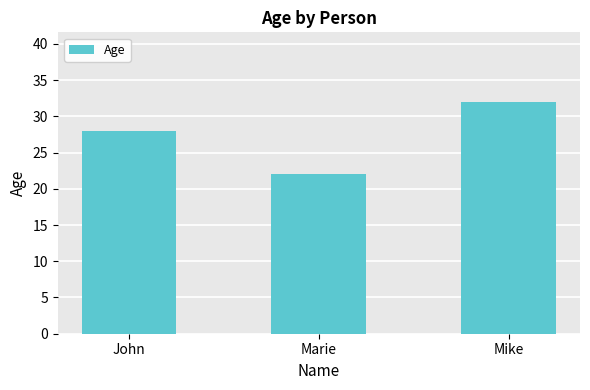

Which has a higher value, John or Marie?

John